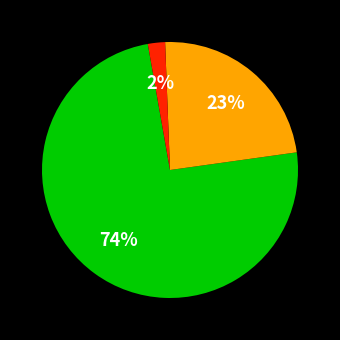

Is there any slice that represents more than half of the pie?

Yes